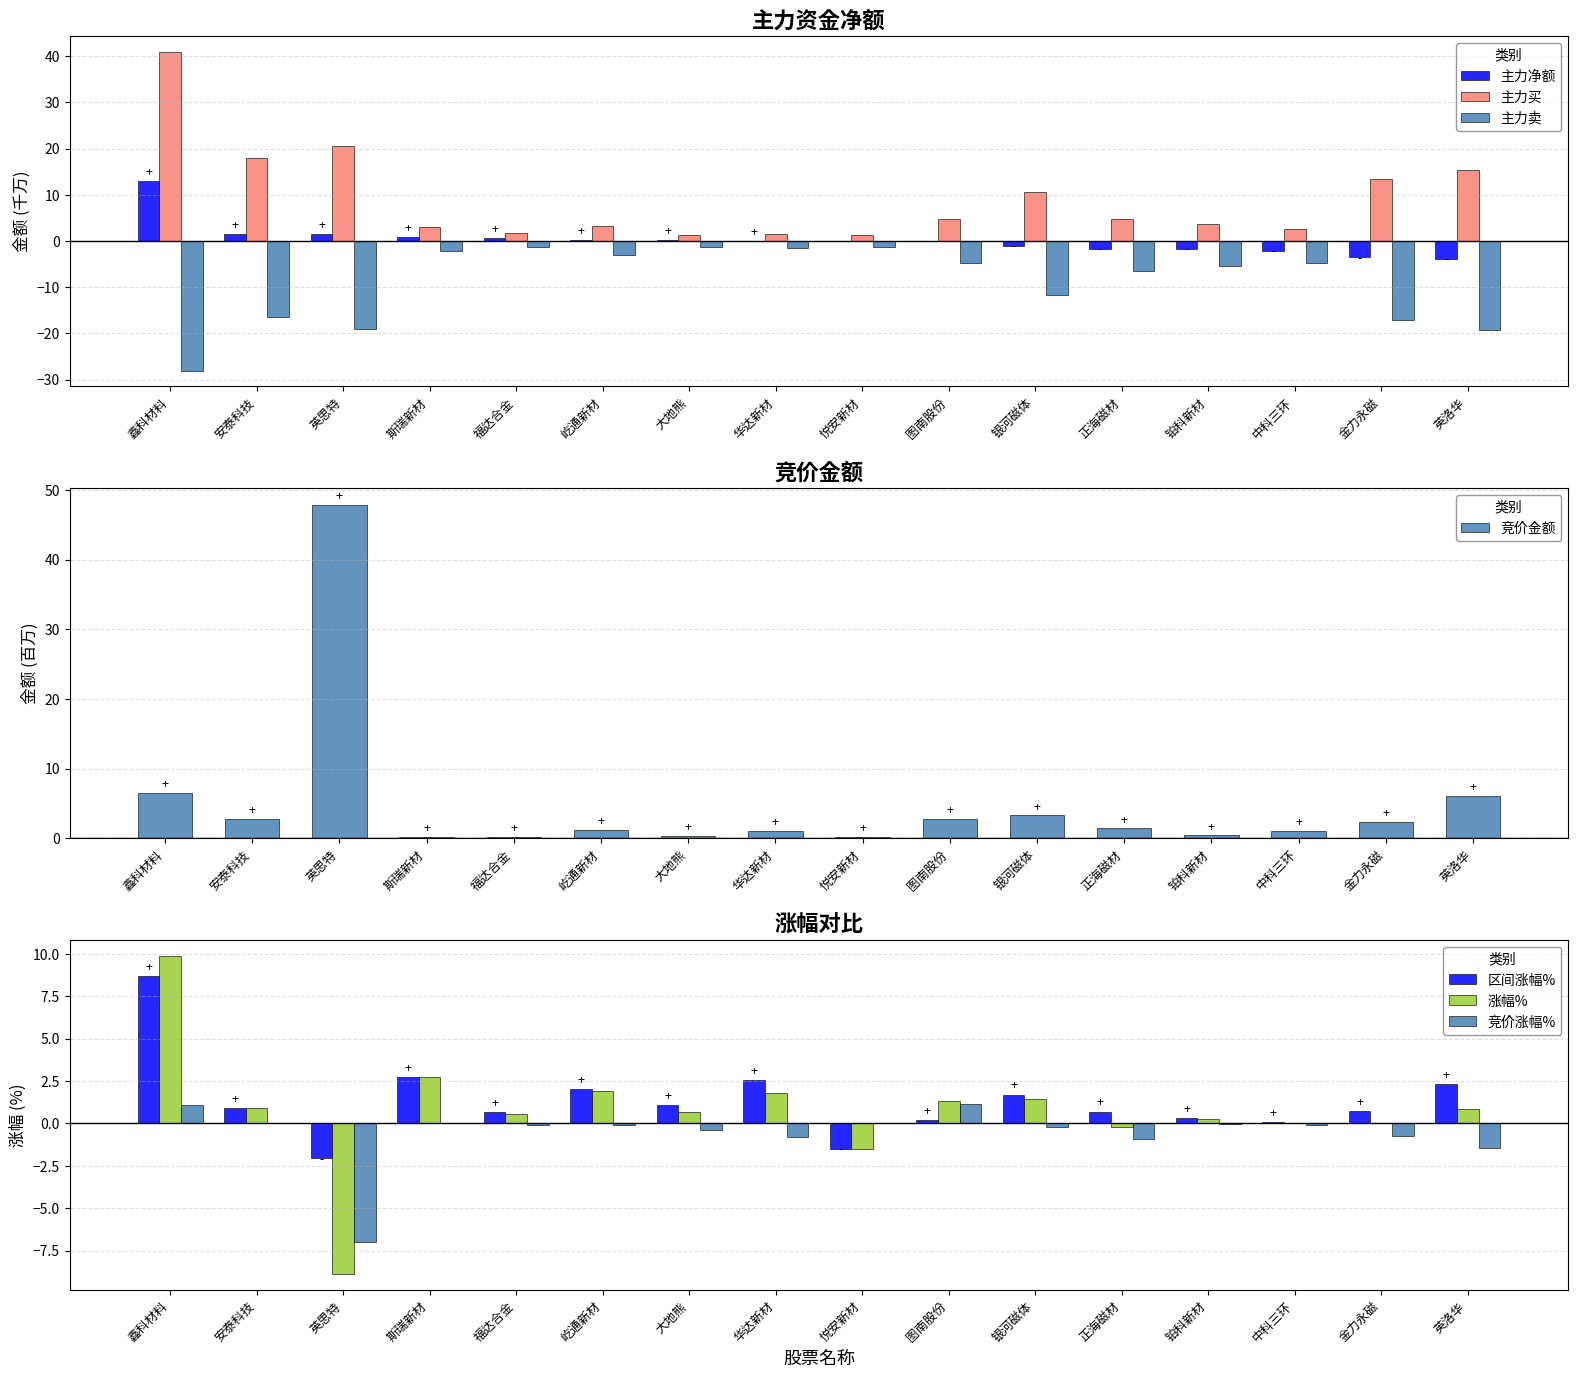

Which category has the highest value across all series?

鑫科材料